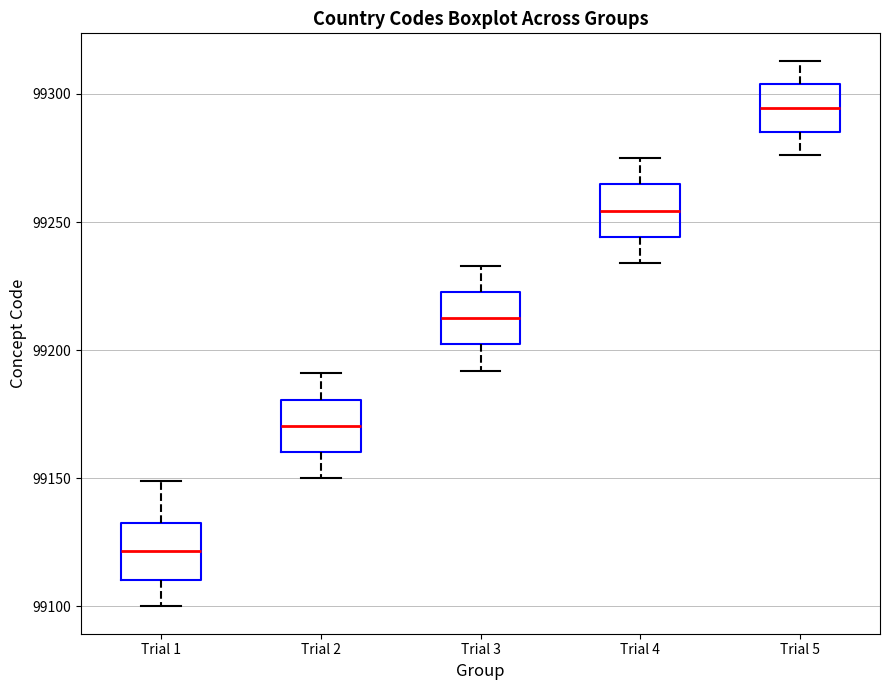

Reading left to right, transcribe this box plot: for each box, give where its median line is, the range the box spans, and where its two whiskers end, as read against the y-axis. The values are not printed on the chart, so give them approximately, as read against the axis.

Trial 1: median 99120, box 99110 to 99135, whiskers 99100 to 99150
Trial 2: median 99170, box 99160 to 99180, whiskers 99150 to 99190
Trial 3: median 99215, box 99200 to 99225, whiskers 99190 to 99235
Trial 4: median 99255, box 99245 to 99265, whiskers 99235 to 99275
Trial 5: median 99295, box 99285 to 99305, whiskers 99275 to 99315